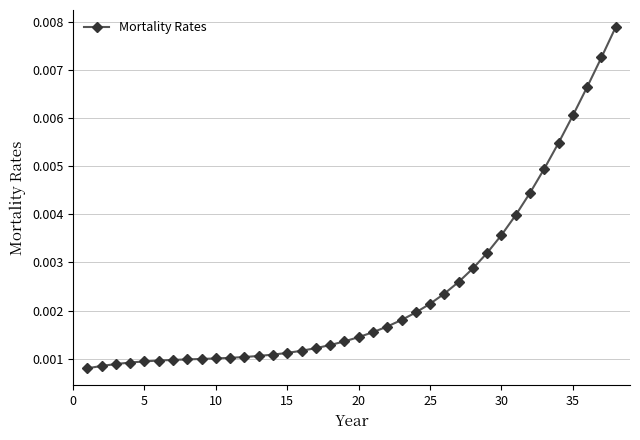

How many values are between 0 and 1?

38